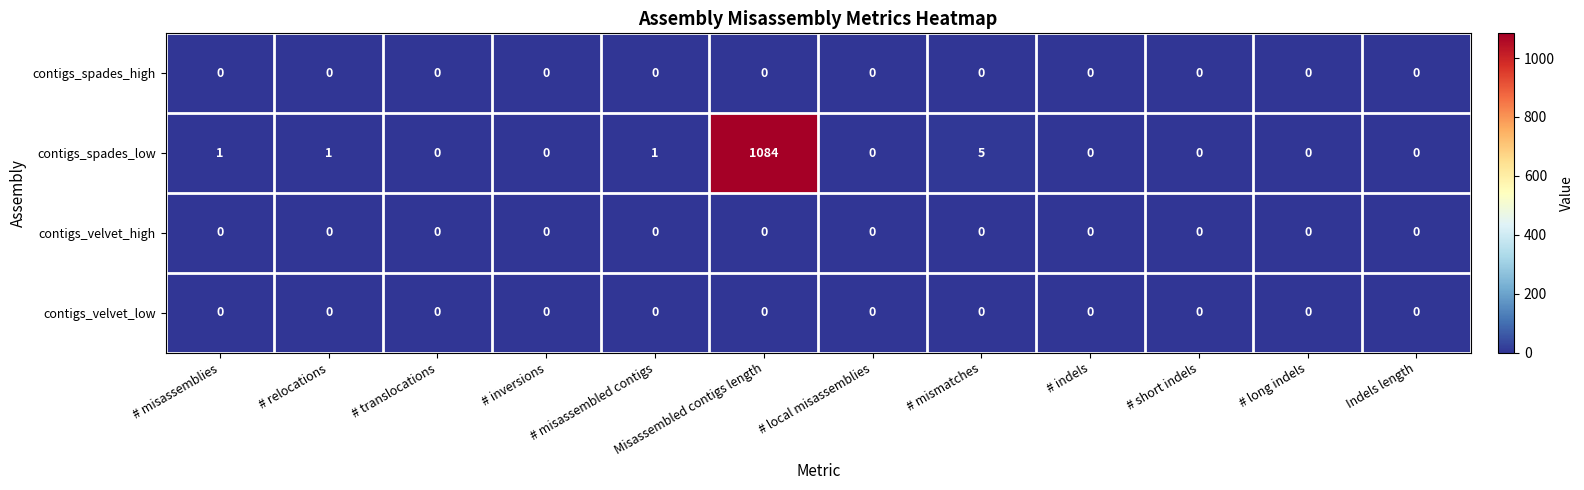

Which series has the largest total across all categories?

contigs_spades_low